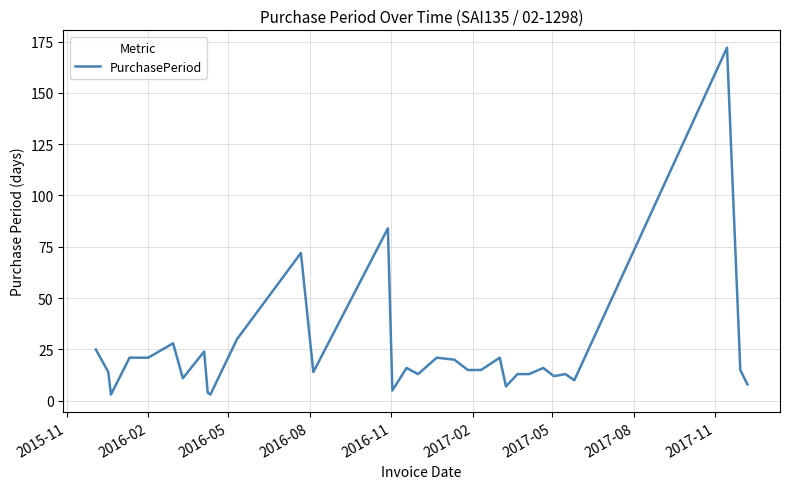

What is the difference between the maximum and minimum values?

169